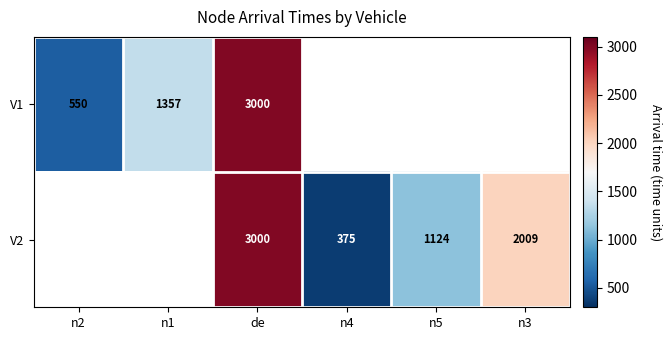

At n4, list the series in order from smallest to largest.

V1, V2